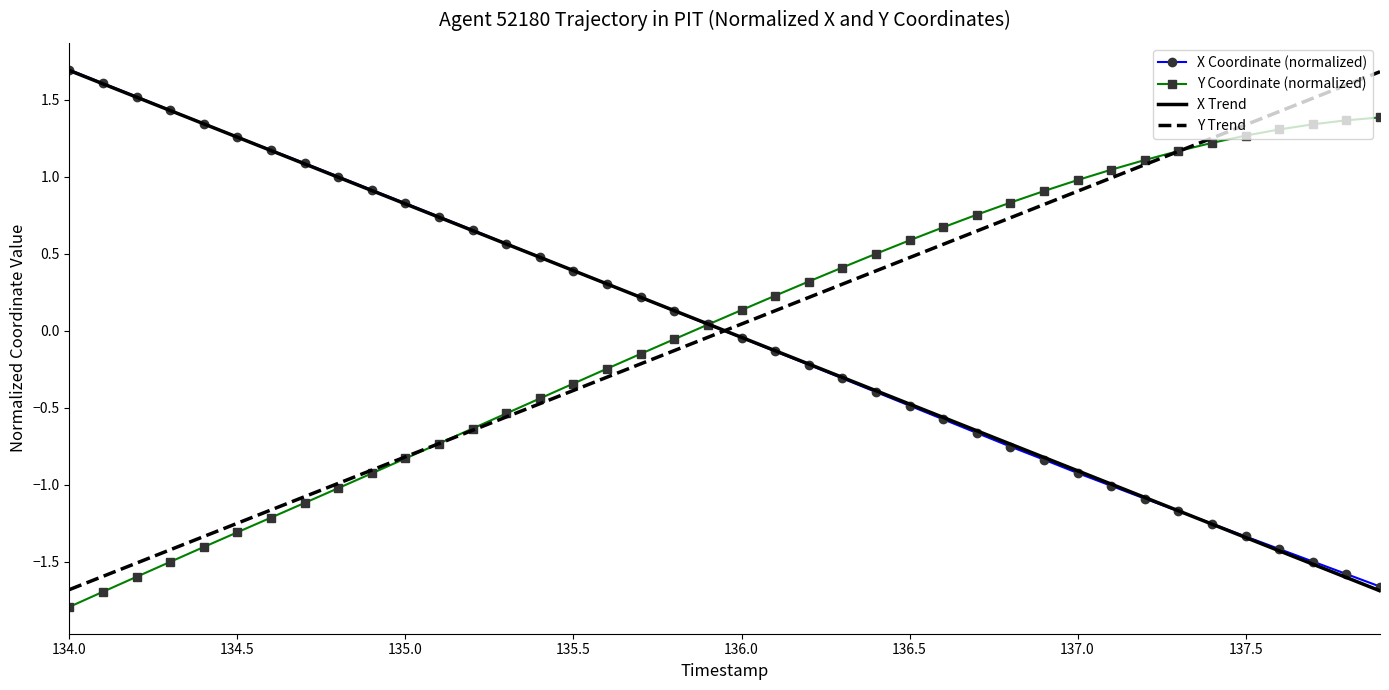

How many intersections are there between Y Trend and X Coordinate (normalized)?

1